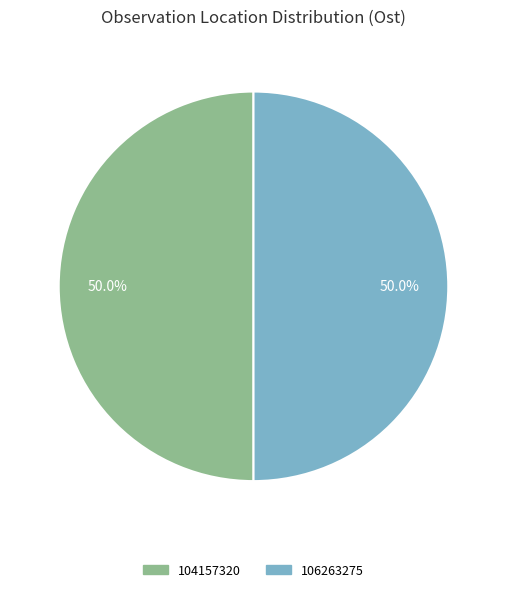

What percentage is the 104157320 slice, to the nearest percent?

50%